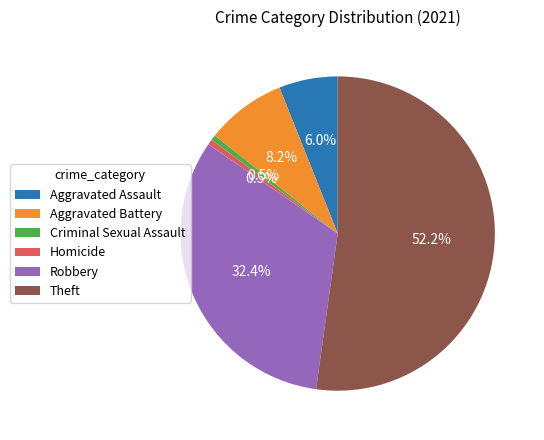

How much of the chart is everything except Aggravated Assault?

94.0%